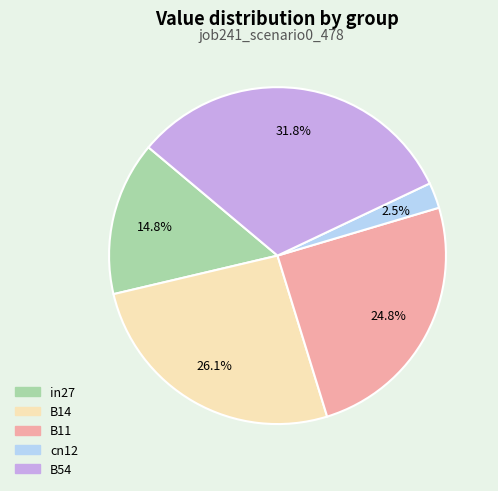

What is the total percentage of cn12 and B54?

34.3%